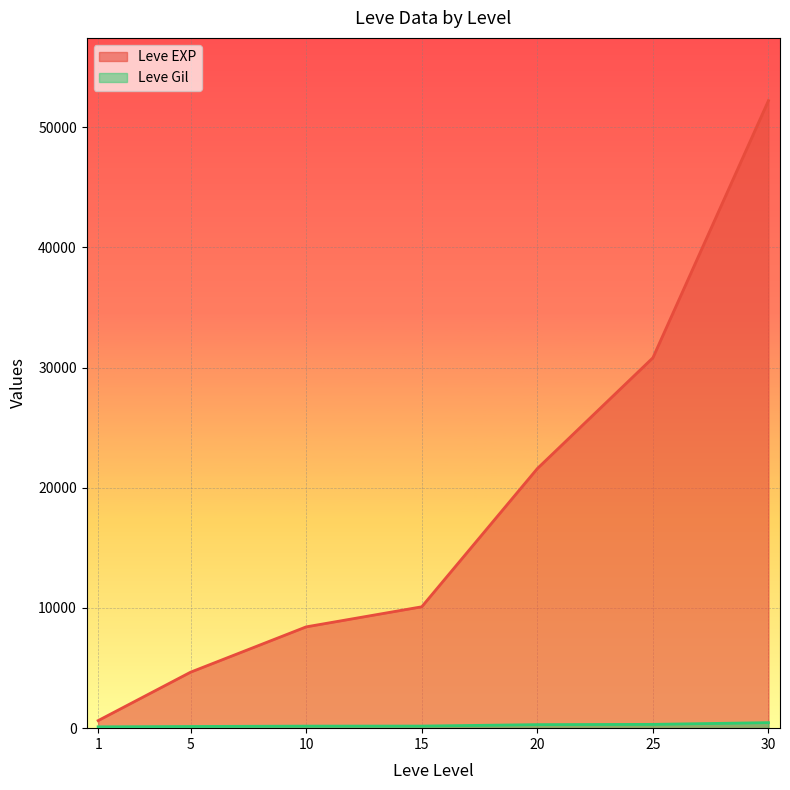

List the series in order of their overall mean, highest first.

Leve EXP, Leve Gil